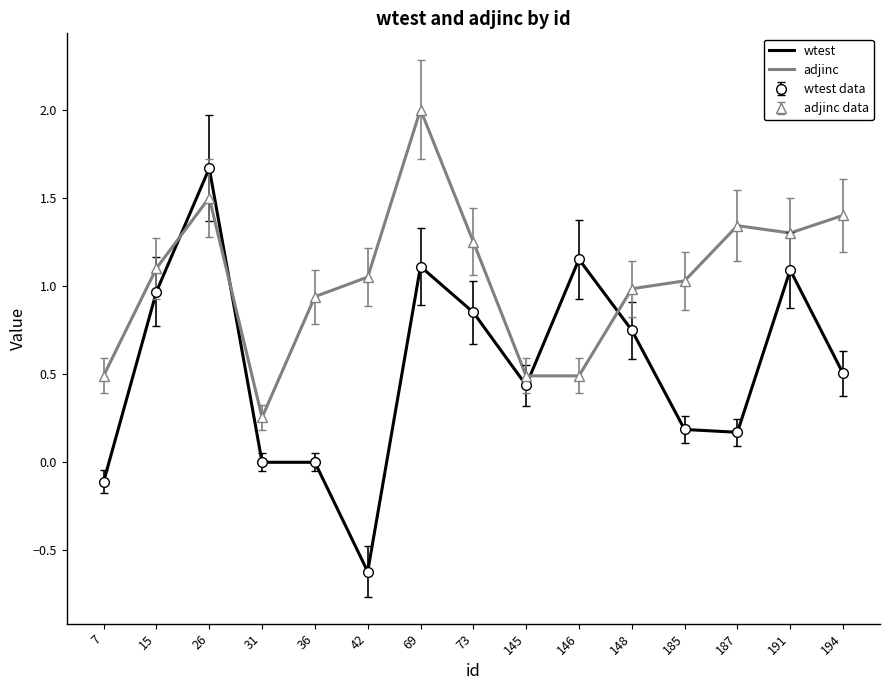

At which category does the chart reach its minimum across all series?

42